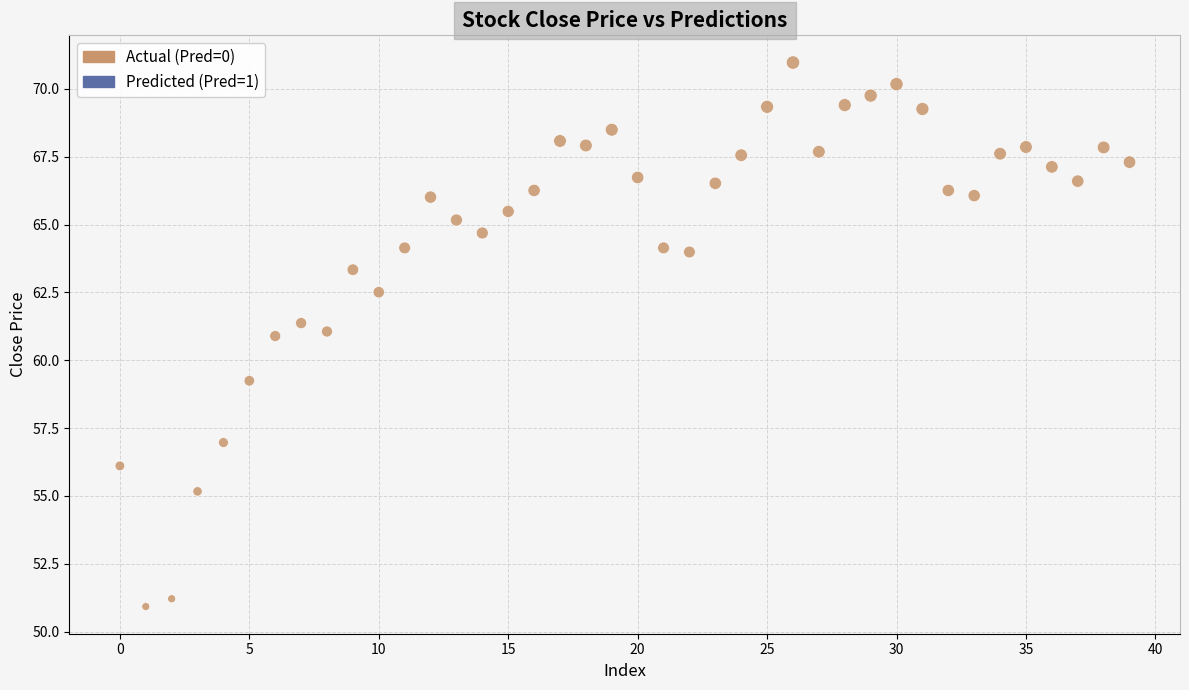

What is the range of Y values (max minus min)?

20.1